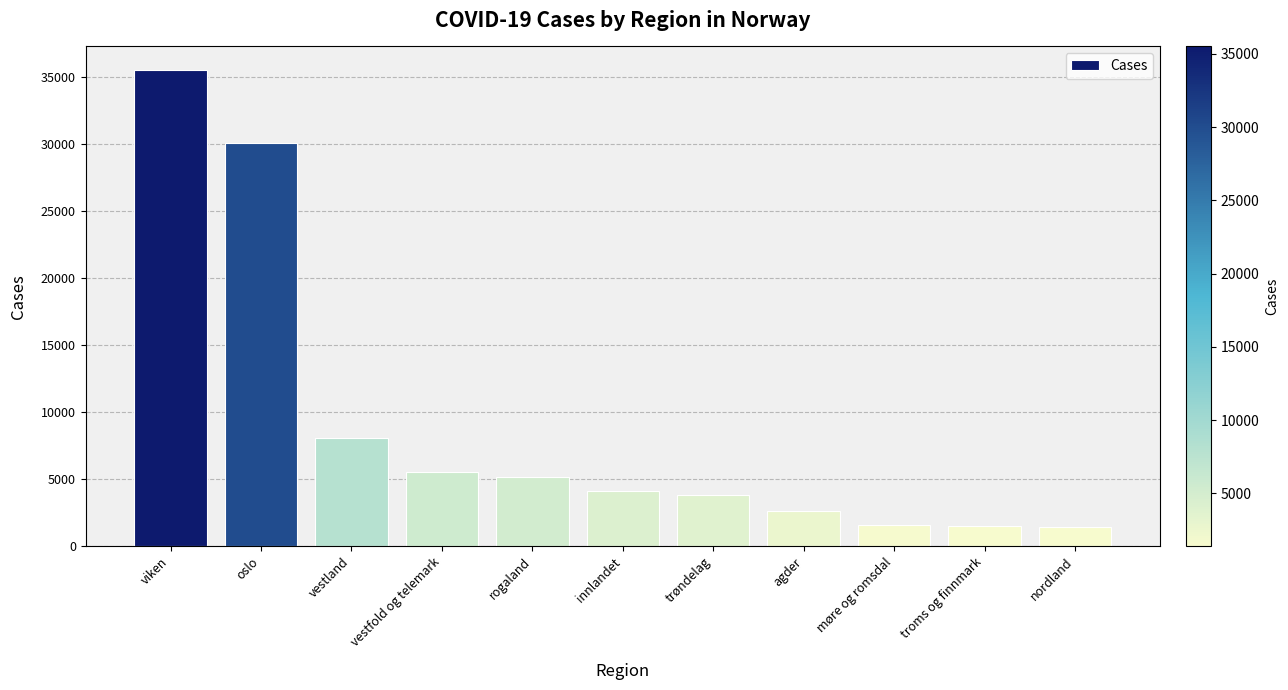

Does the chart contain any negative values?

No